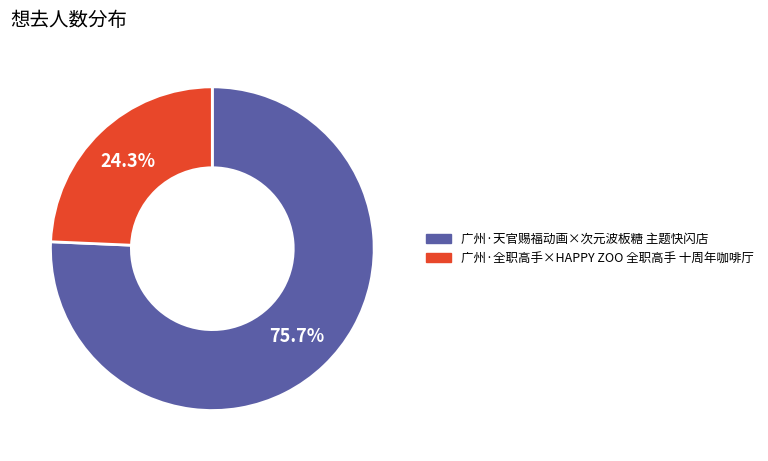

Between 广州·全职高手×HAPPY ZOO 全职高手 十周年咖啡厅 and 广州·天官赐福动画×次元波板糖 主题快闪店, which is larger?

广州·天官赐福动画×次元波板糖 主题快闪店